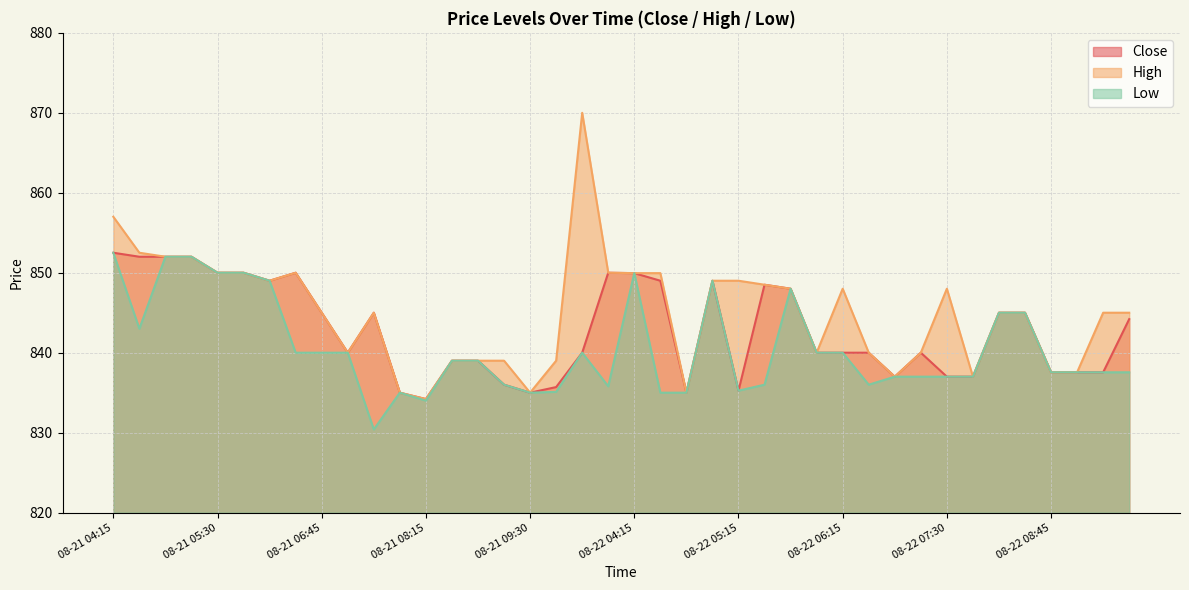

Which series has the largest total across all categories?

High